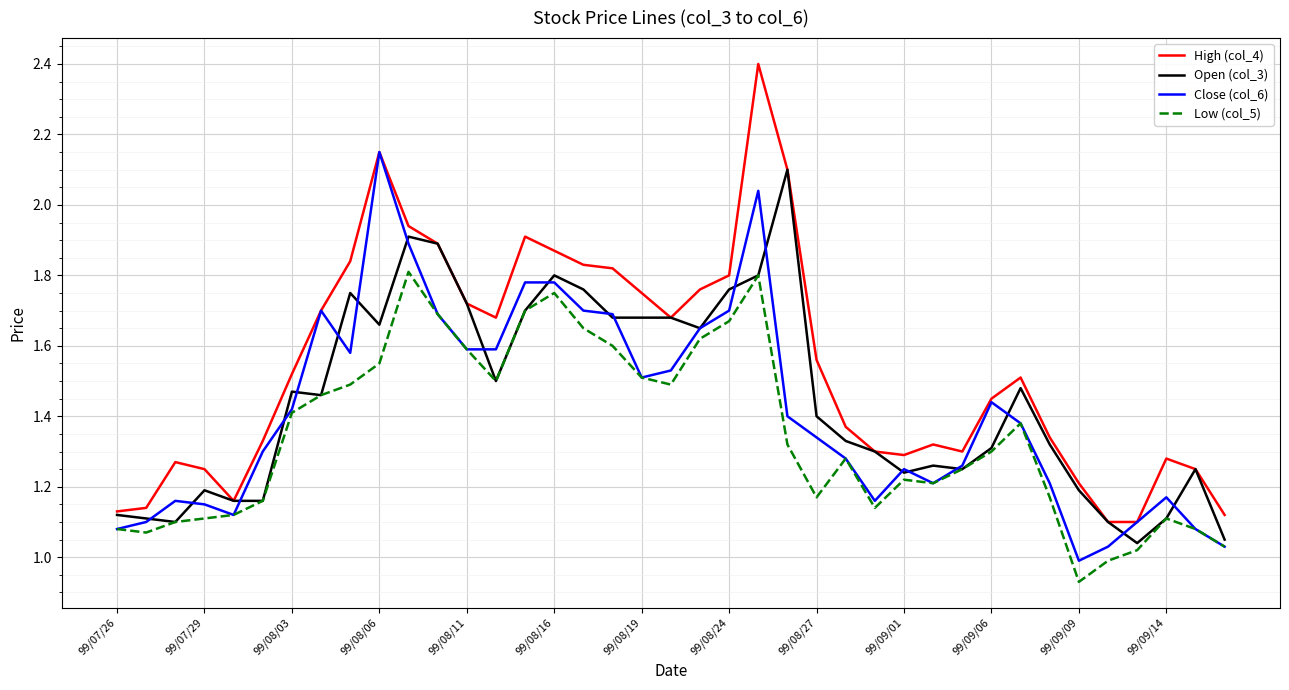

True or false: Low (col_5) and High (col_4) intersect in this chart.

False